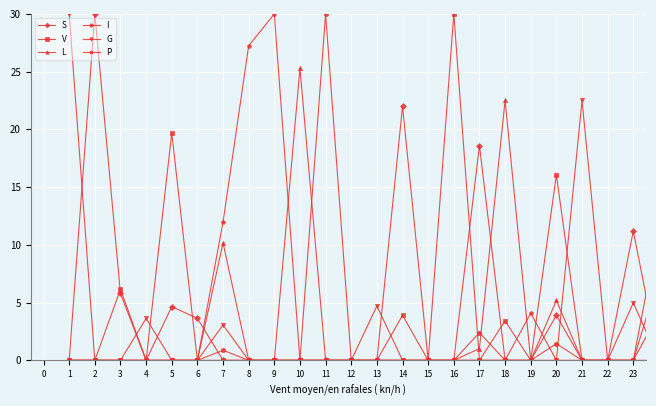

What is the highest value of the V series?

30.0